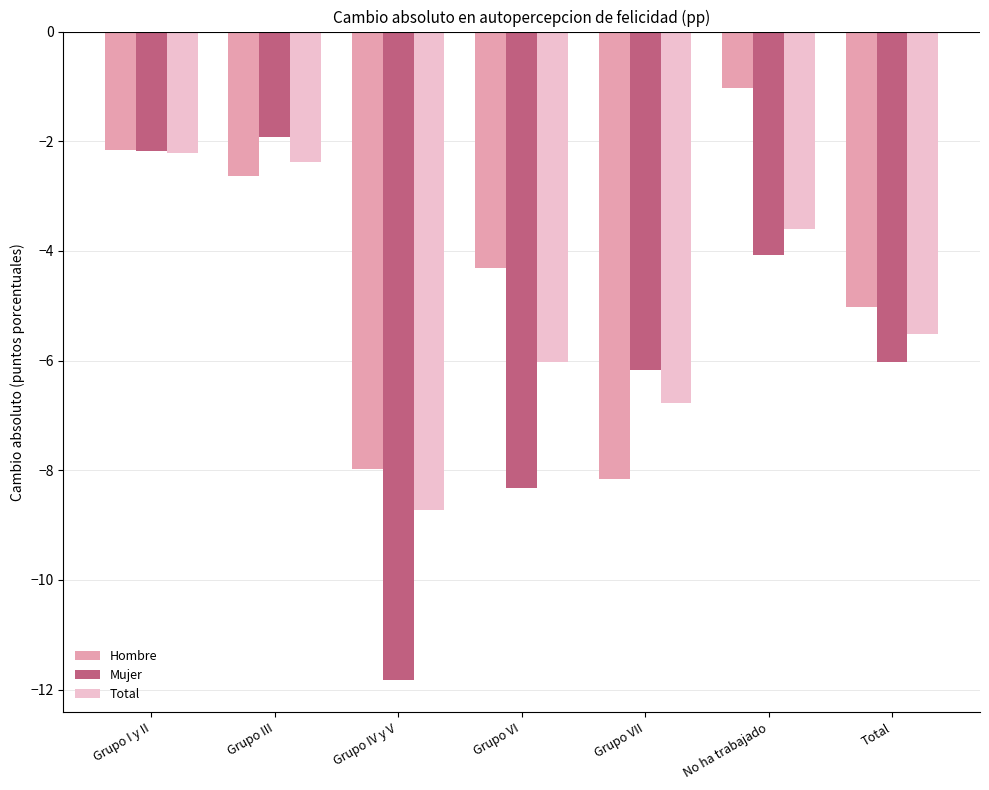

The Mujer series shows -3.1 at Grupo I y II. True or false?

False